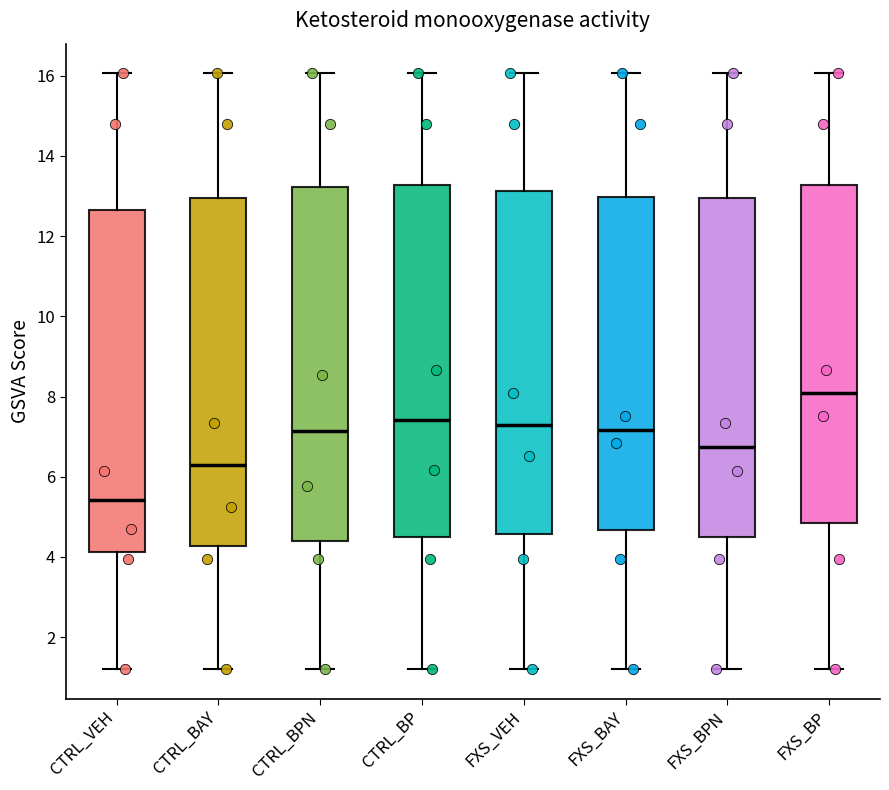

Reading left to right, read every box against the y-axis: the position of its median line, the range the box covers, and the ends of its whiskers. The values are not printed on the chart, so give them approximately, as read against the axis.

CTRL_VEH: median 5.4, box 4.2 to 12.6, whiskers 1.2 to 16.0
CTRL_BAY: median 6.2, box 4.2 to 13.0, whiskers 1.2 to 16.0
CTRL_BPN: median 7.2, box 4.4 to 13.2, whiskers 1.2 to 16.0
CTRL_BP: median 7.4, box 4.4 to 13.2, whiskers 1.2 to 16.0
FXS_VEH: median 7.2, box 4.6 to 13.2, whiskers 1.2 to 16.0
FXS_BAY: median 7.2, box 4.6 to 13.0, whiskers 1.2 to 16.0
FXS_BPN: median 6.8, box 4.4 to 13.0, whiskers 1.2 to 16.0
FXS_BP: median 8.0, box 4.8 to 13.2, whiskers 1.2 to 16.0